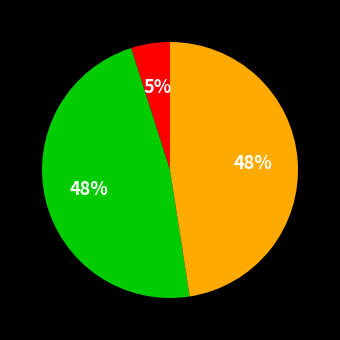

To the nearest percent, what is the difference between the largest and smallest slice percentages?

43%